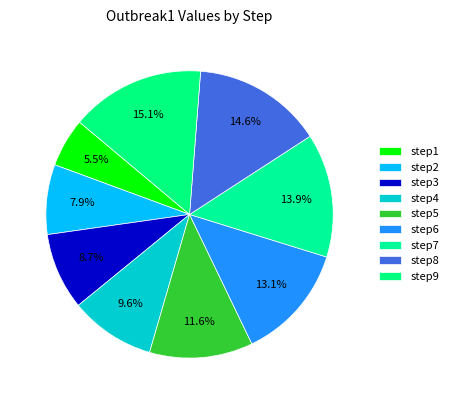

What is the ratio of the value at step3 to the value at step8?

0.6